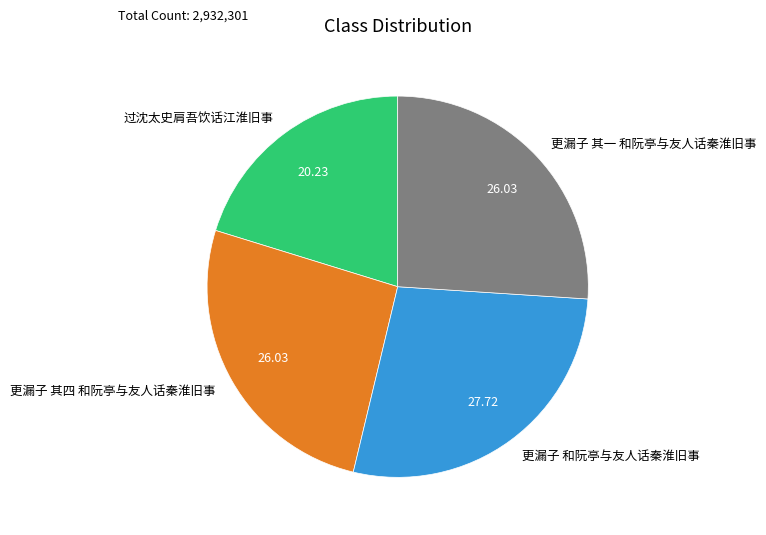

Which slice is the smallest?

过沈太史肩吾饮话江淮旧事